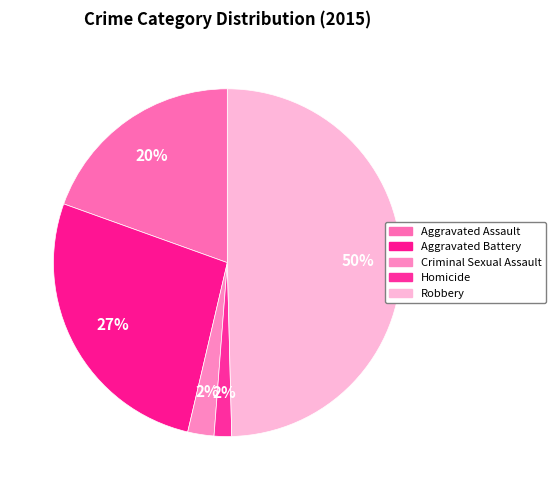

To the nearest percent, what is the average slice percentage?

20%